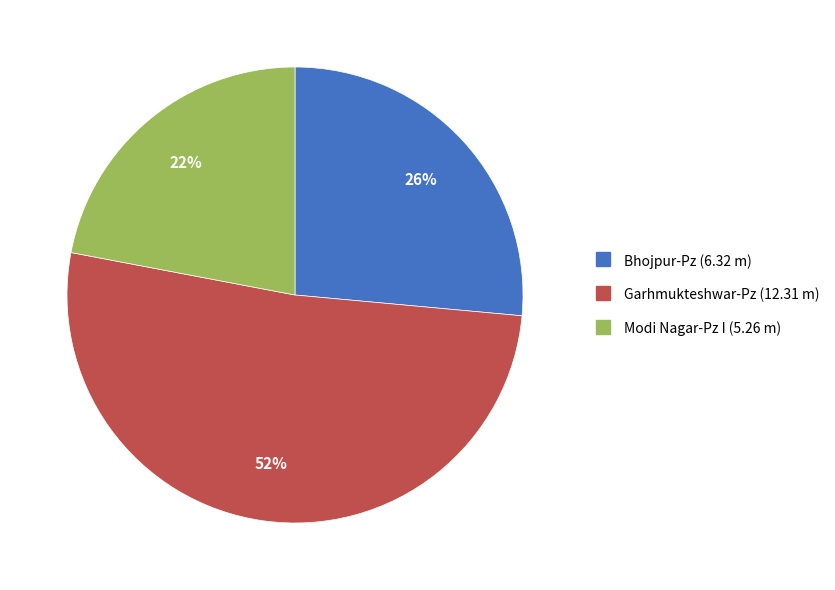

To the nearest percent, what is the average slice percentage?

33%